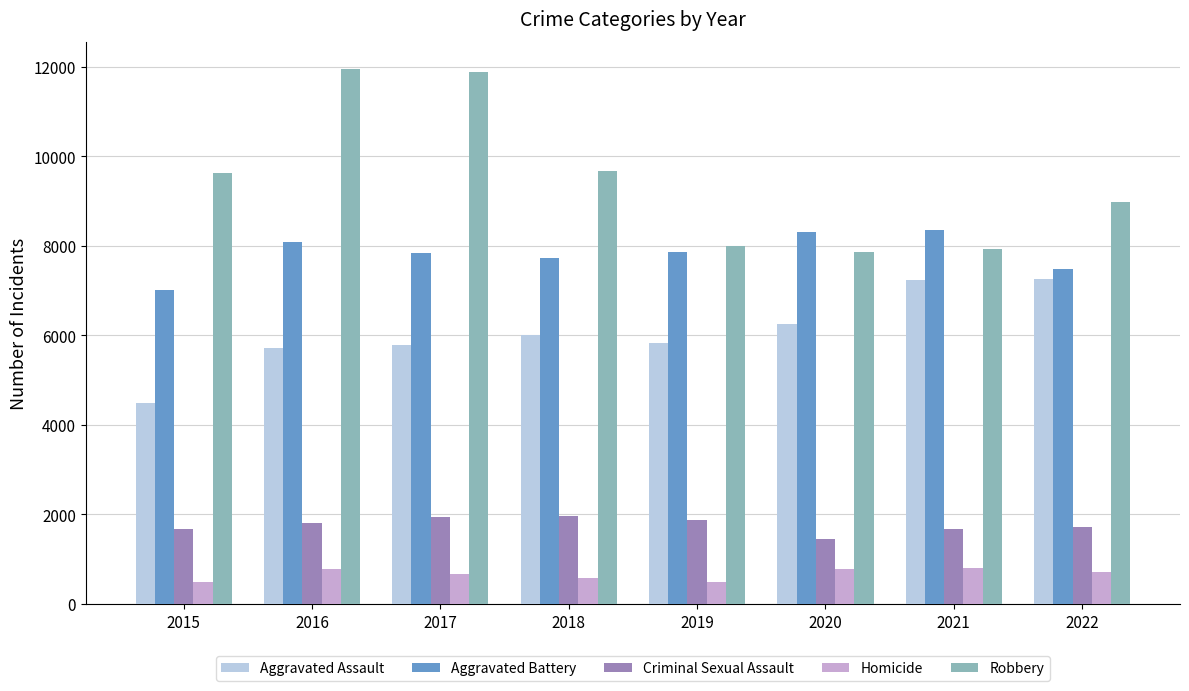

At 2022, list the series in order from largest to smallest.

Robbery, Aggravated Battery, Aggravated Assault, Criminal Sexual Assault, Homicide